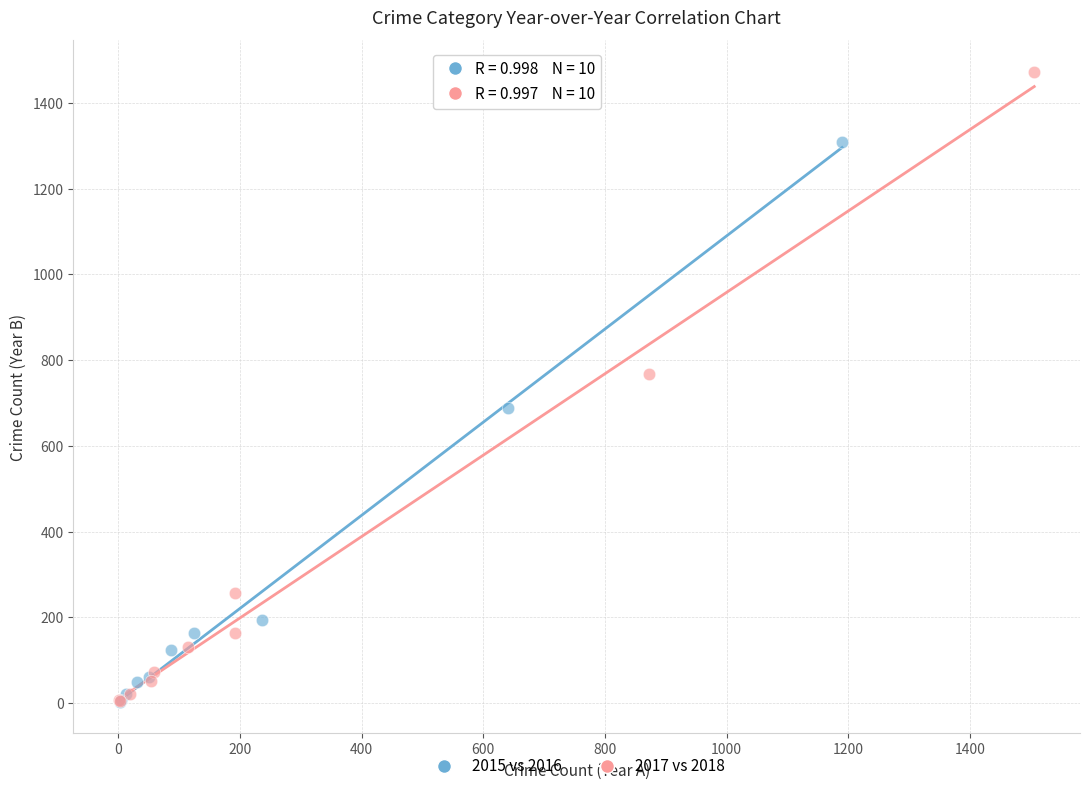

Which series reaches the maximum Y coordinate?

2017 vs 2018